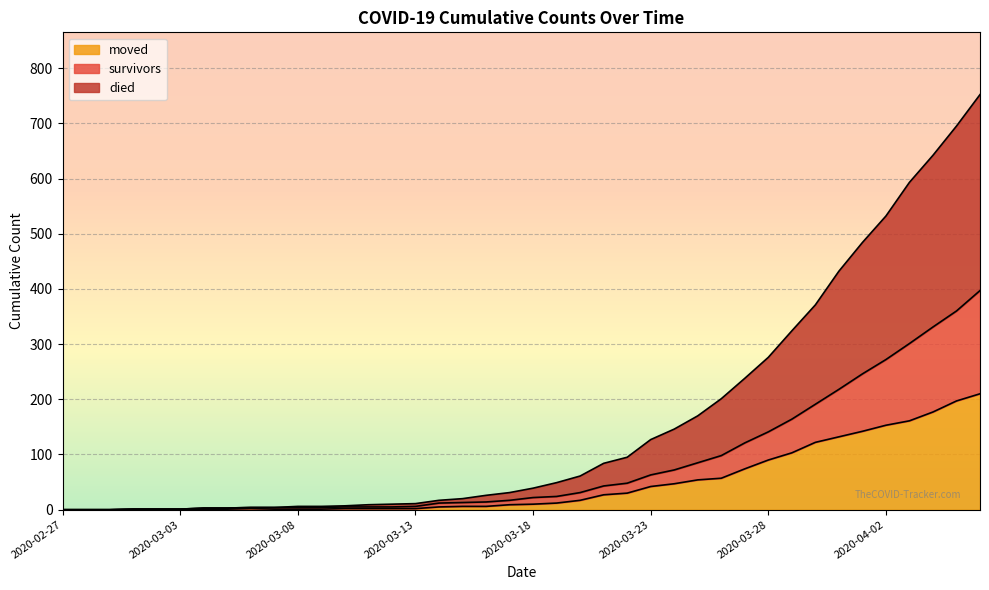

Which category has the highest value in the survivors series?

2020-04-06